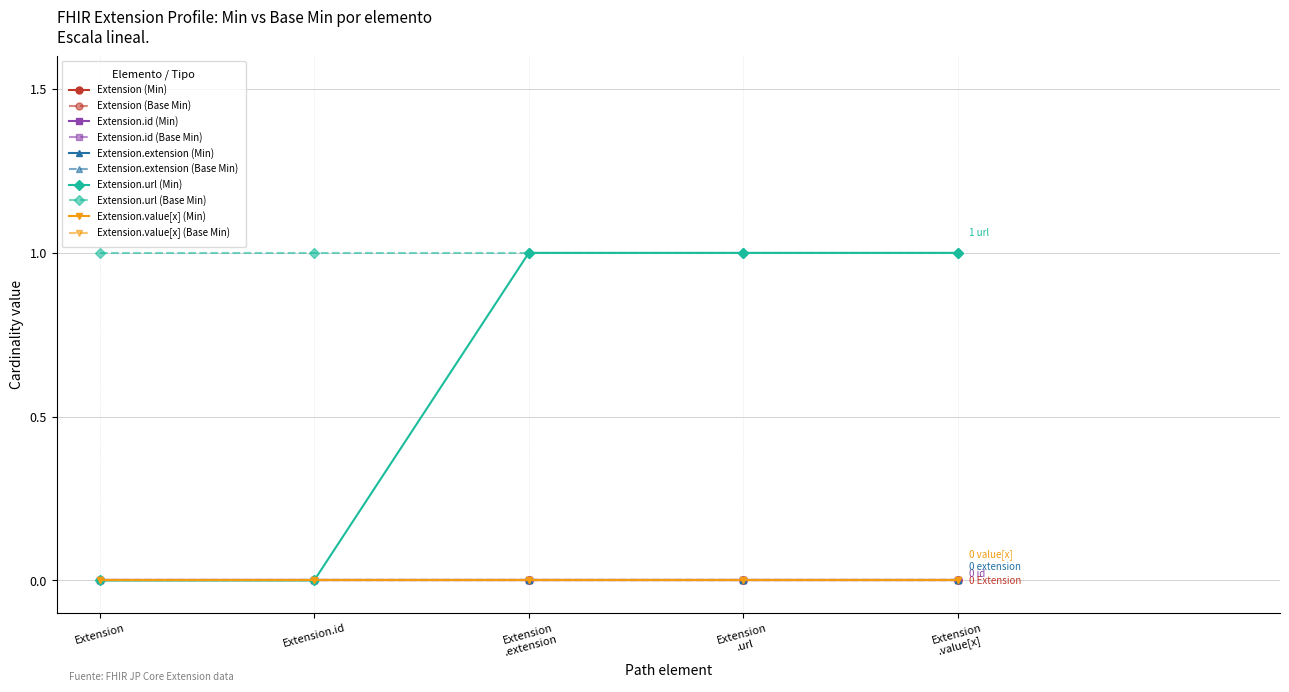

Which label corresponds to the largest value in the chart?

Extension.url